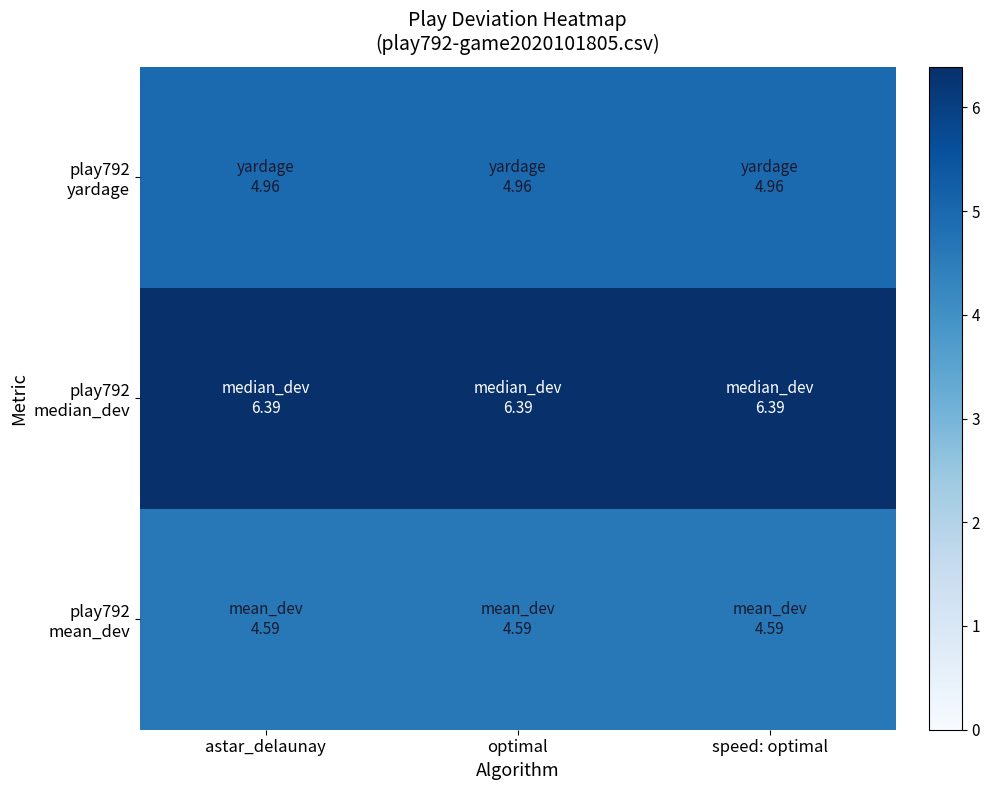

Rank the series at optimal from lowest to highest value.

play792 mean_dev, play792 yardage, play792 median_dev